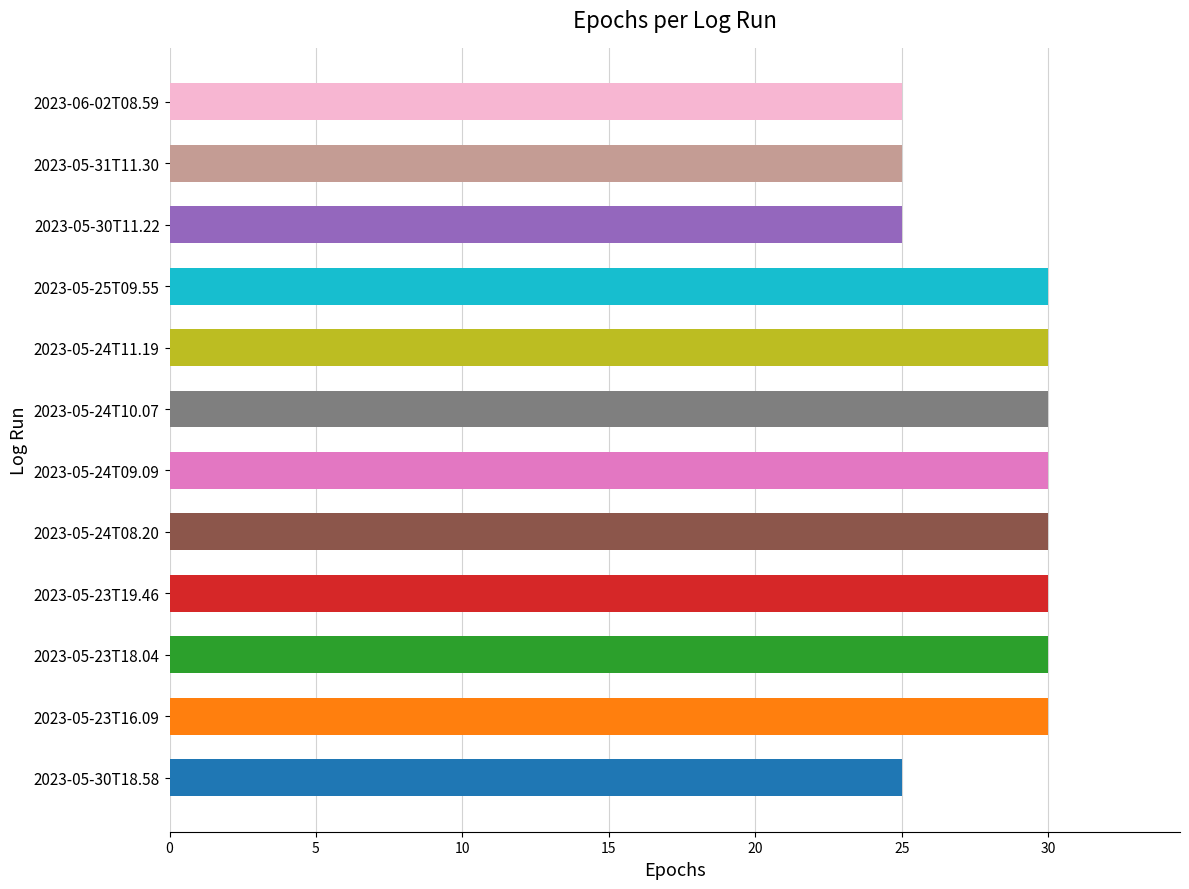

What value does the data have at 2023-05-23T18.04?

30